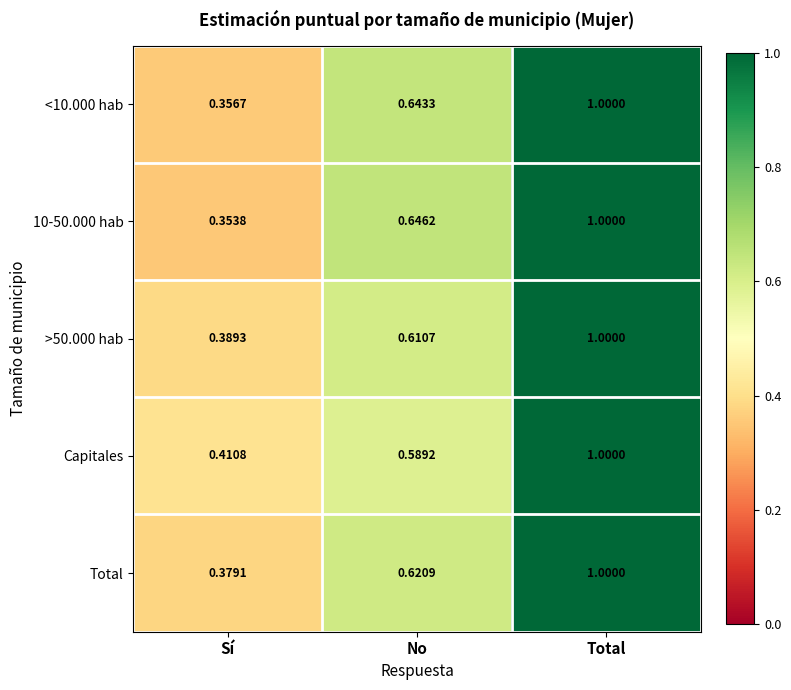

Which series changed the most between Sí and No?

10-50.000 hab